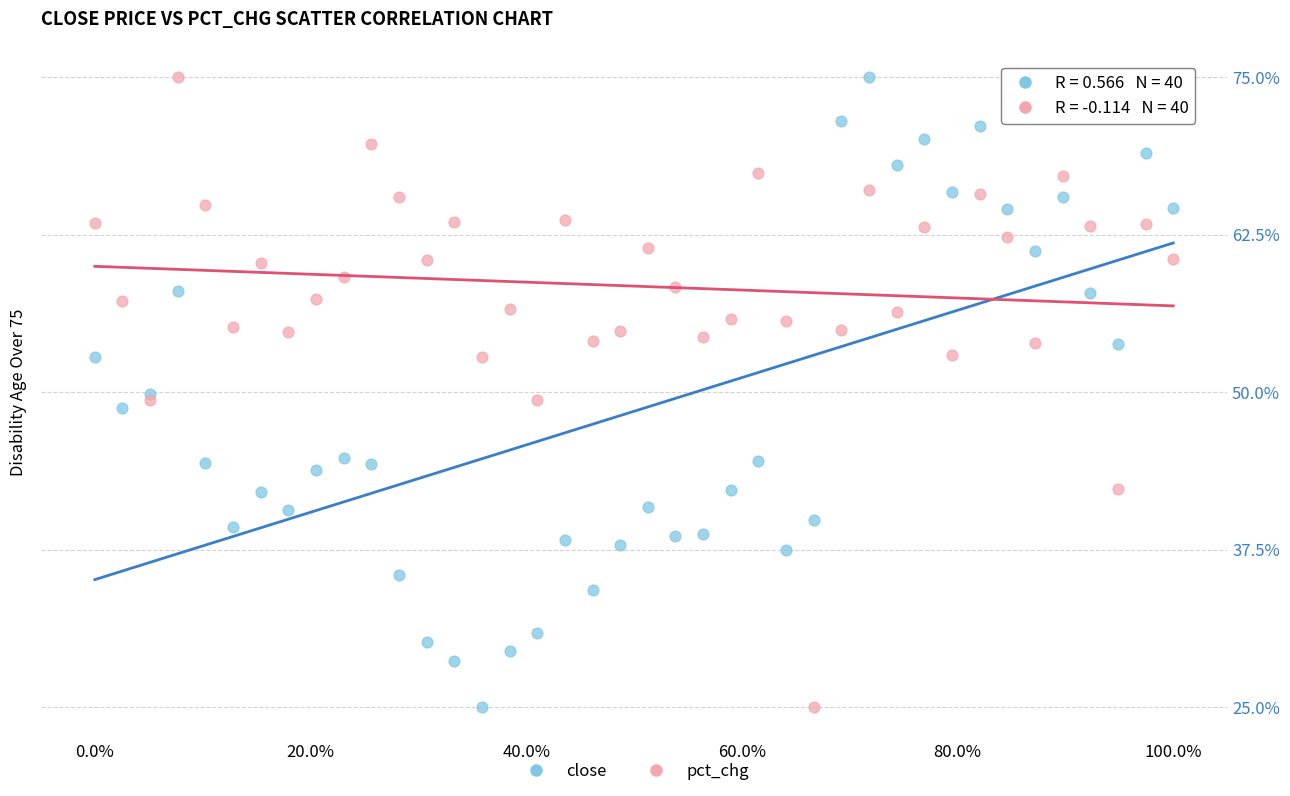

What are all the series names shown in the legend?

close, pct_chg